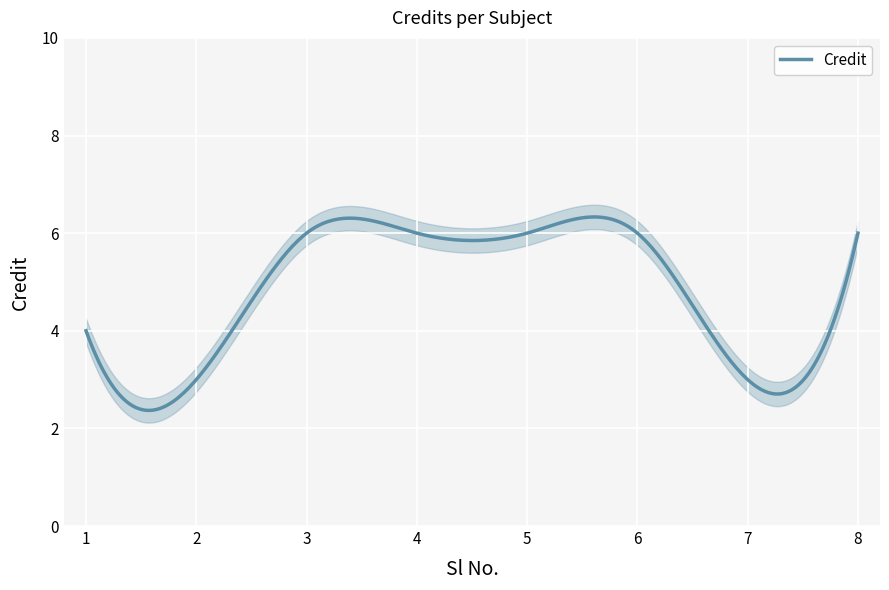

Reading right to left, extract all data points from this chart.

8=6	7=3	6=6	5=6	4=6	3=6	2=3	1=4